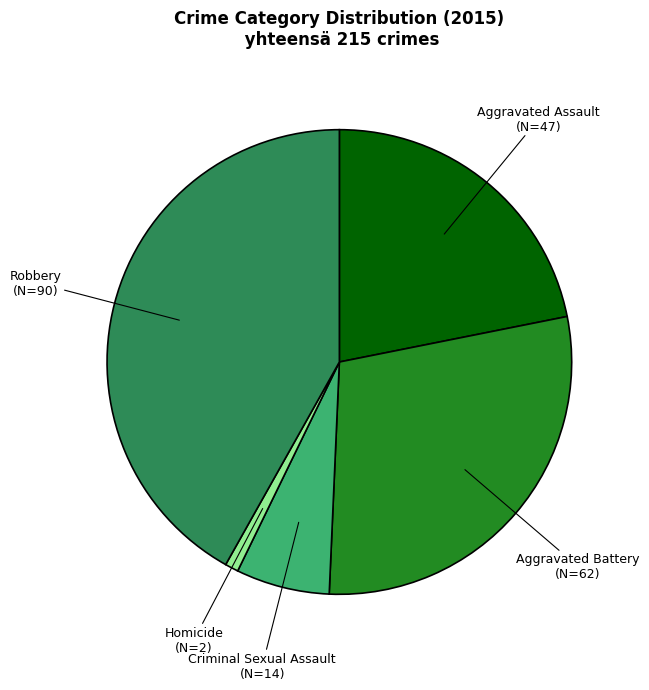

Is there a majority slice in this chart?

No